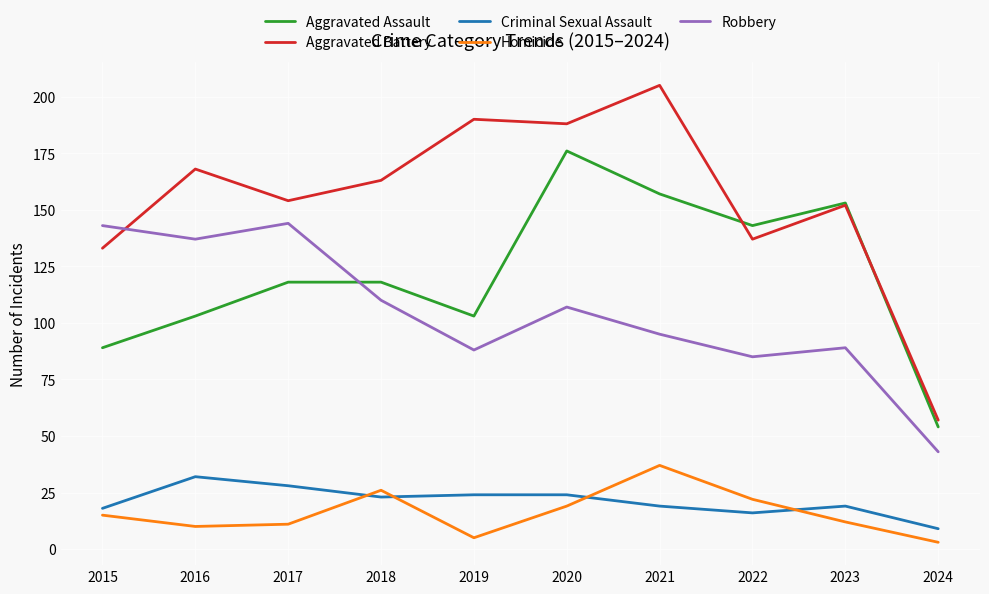

What is the approximate value of Homicide at 2017, to the nearest 10?

10